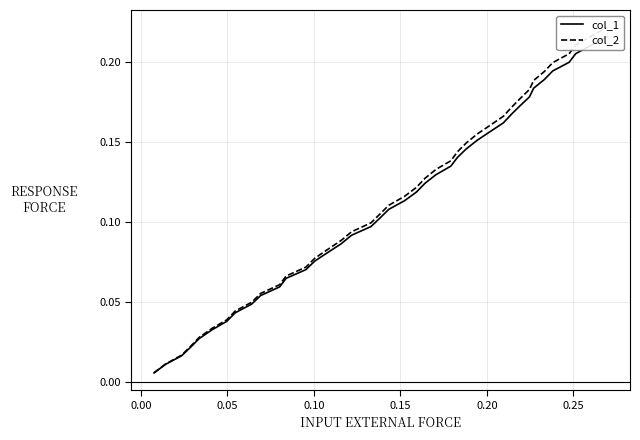

Count the number of categories in the chart.

40